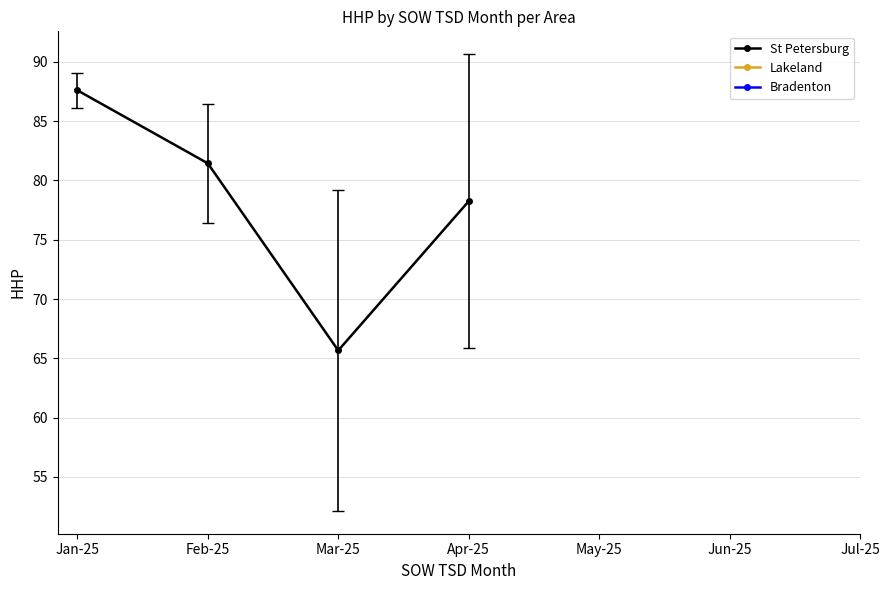

List the labels in order of value, smallest first.

Mar-25, Apr-25, Feb-25, Jan-25